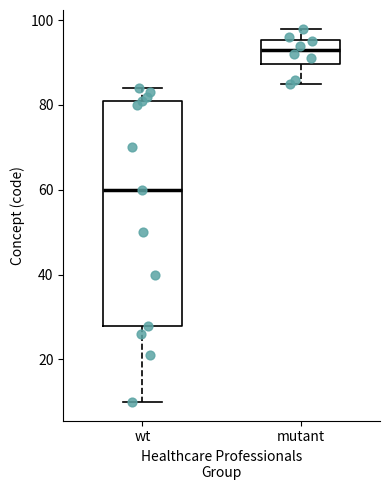

Which box's median line is the lowest?

wt